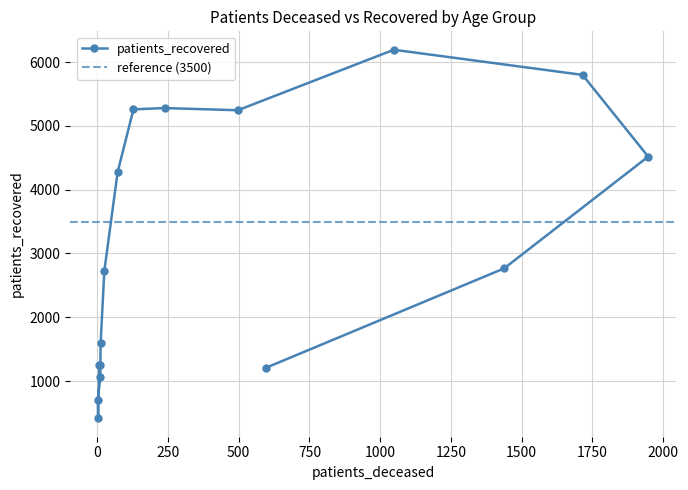

True or false: the data shows 4182 at 45 - 49.

False